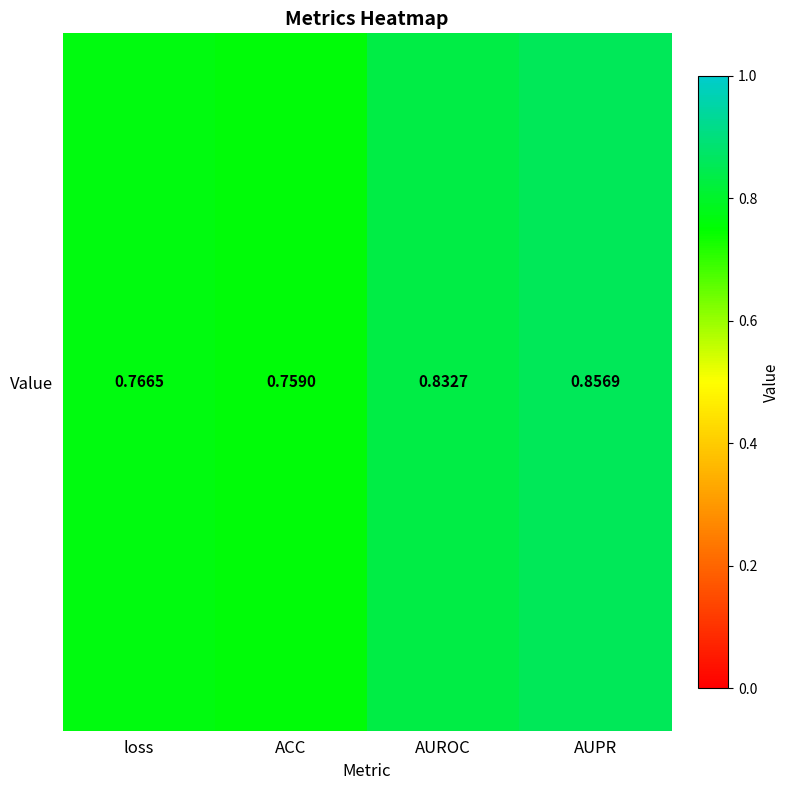

List the labels in order of value, smallest first.

ACC, loss, AUROC, AUPR